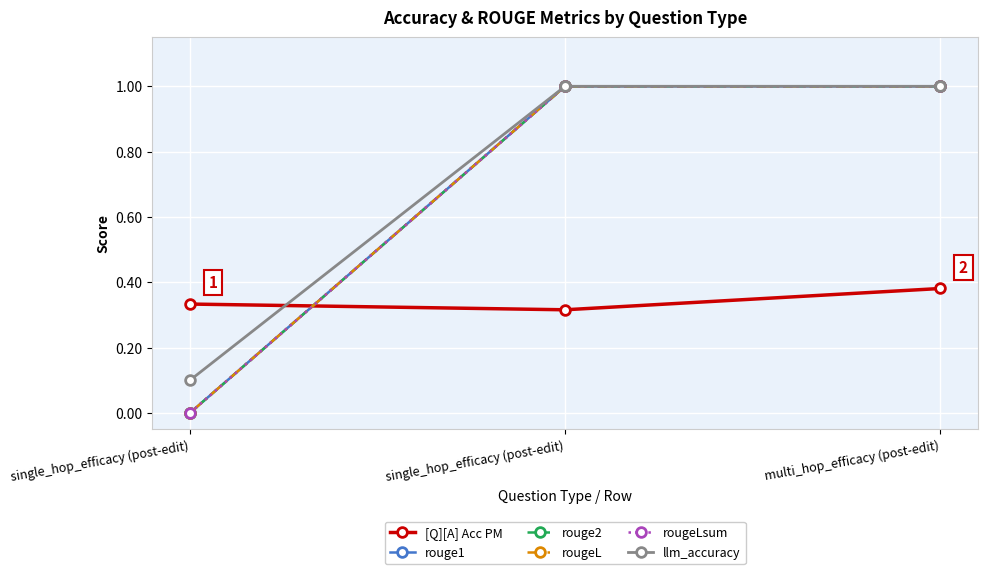

Which series has the widest spread of values?

rouge1